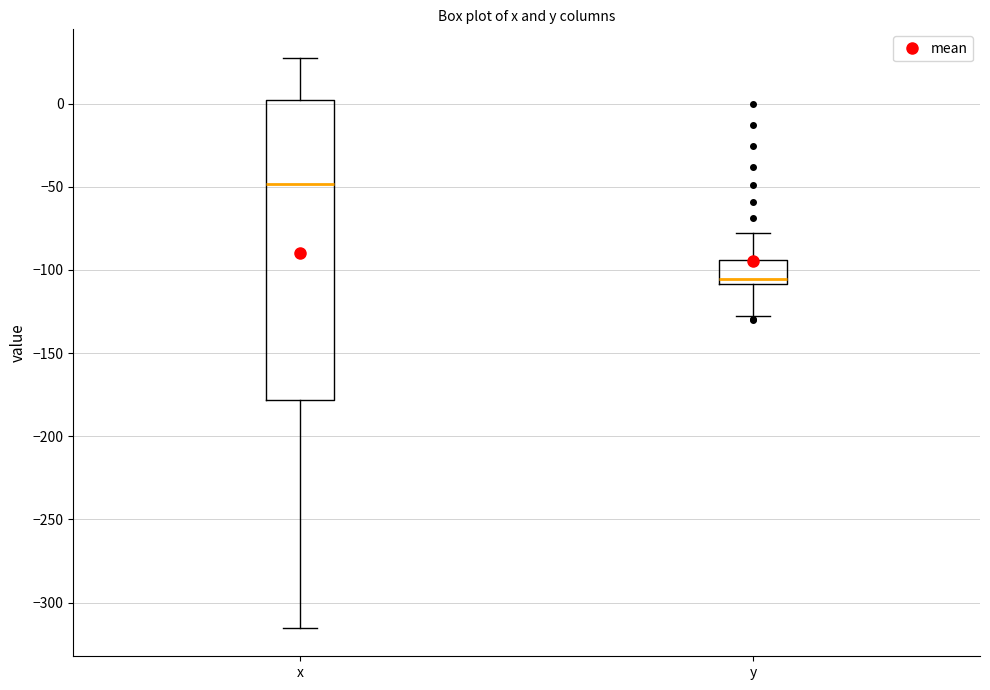

Which box is the tallest, from its lower edge to its upper edge?

x